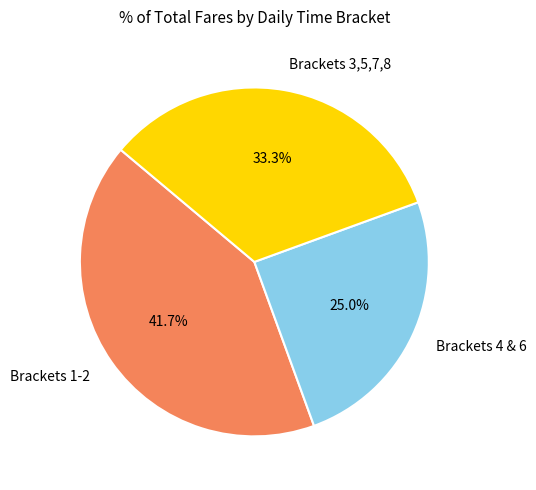

Is the sum of Brackets 4 & 6 and Brackets 3,5,7,8 greater than half?

Yes